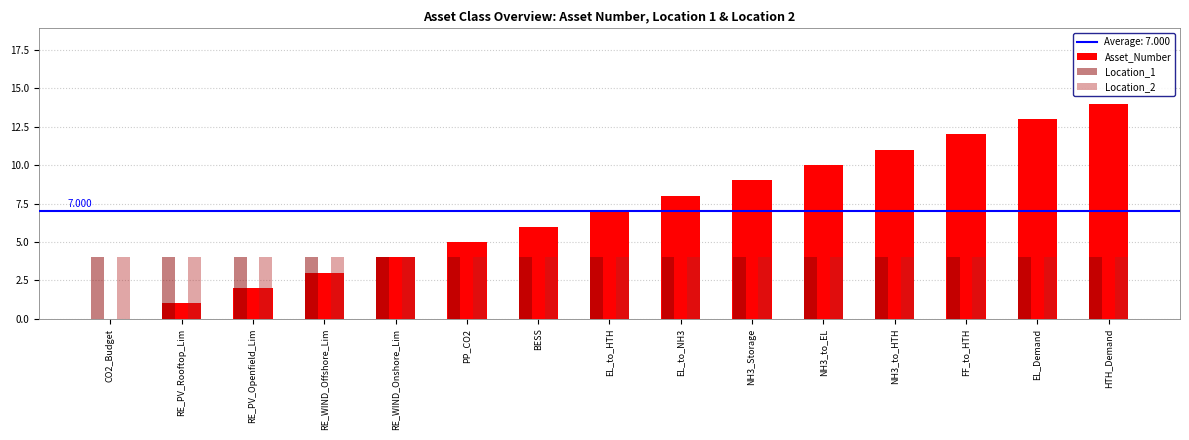

Which series has the largest total across all categories?

Asset_Number